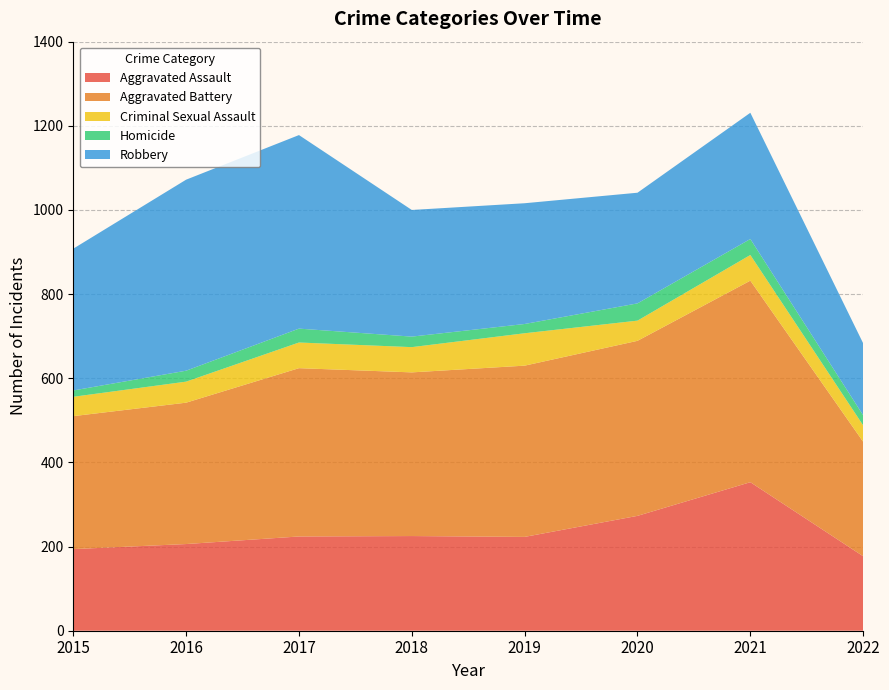

Reading right to left, extract all data points from this chart.

Aggravated Assault: 2022=177	2021=353	2020=273	2019=223	2018=225	2017=224	2016=206	2015=194
Aggravated Battery: 2022=272	2021=479	2020=416	2019=407	2018=389	2017=400	2016=336	2015=316
Criminal Sexual Assault: 2022=39	2021=61	2020=48	2019=77	2018=60	2017=61	2016=50	2015=46
Homicide: 2022=24	2021=38	2020=41	2019=22	2018=25	2017=33	2016=26	2015=15
Robbery: 2022=171	2021=300	2020=263	2019=287	2018=301	2017=460	2016=454	2015=337